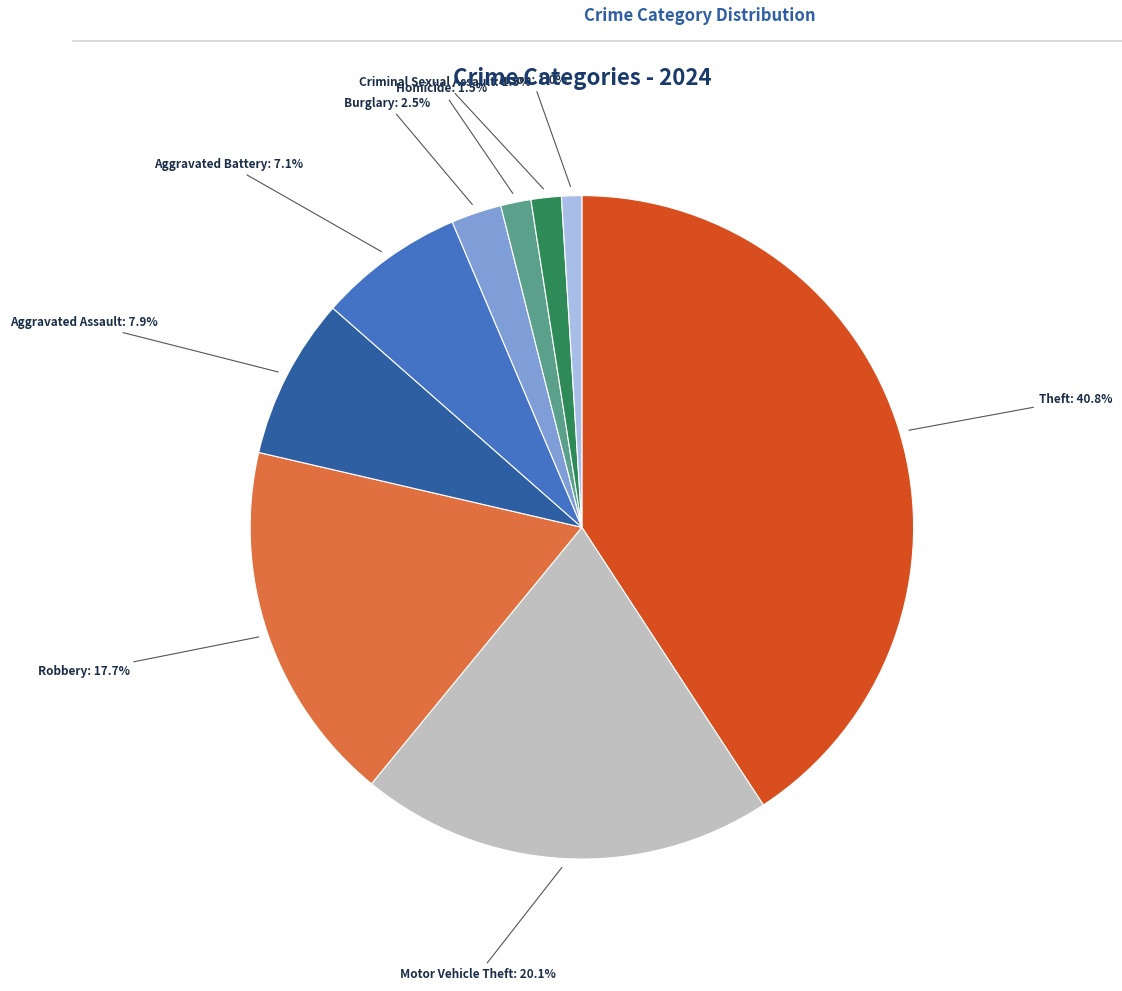

Is there any slice that represents more than half of the pie?

No